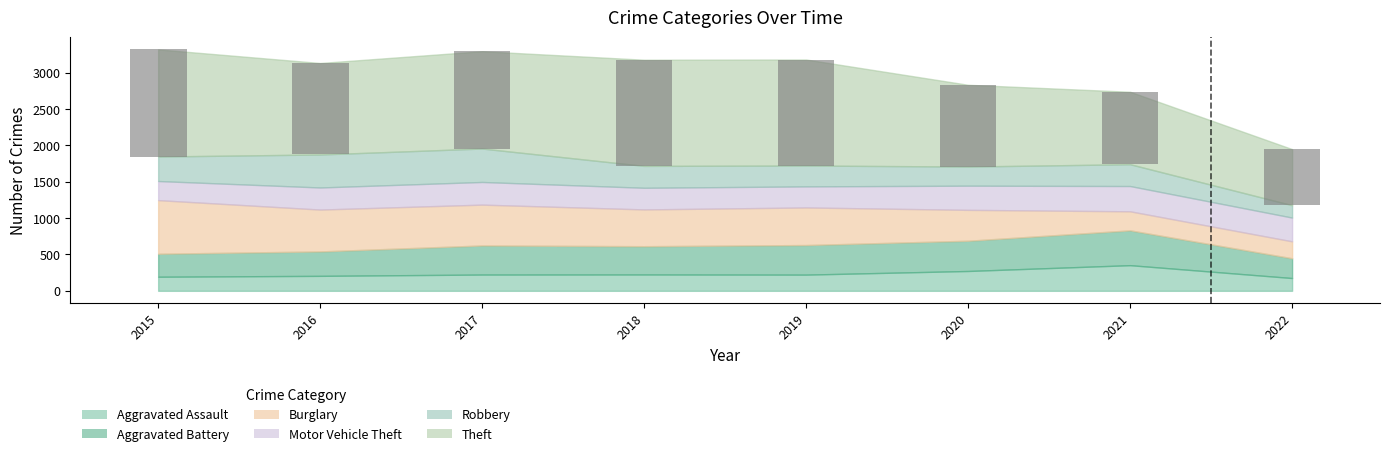

Rank the series by their maximum value, from lowest to highest.

Motor Vehicle Theft, Aggravated Assault, Robbery, Aggravated Battery, Burglary, Theft